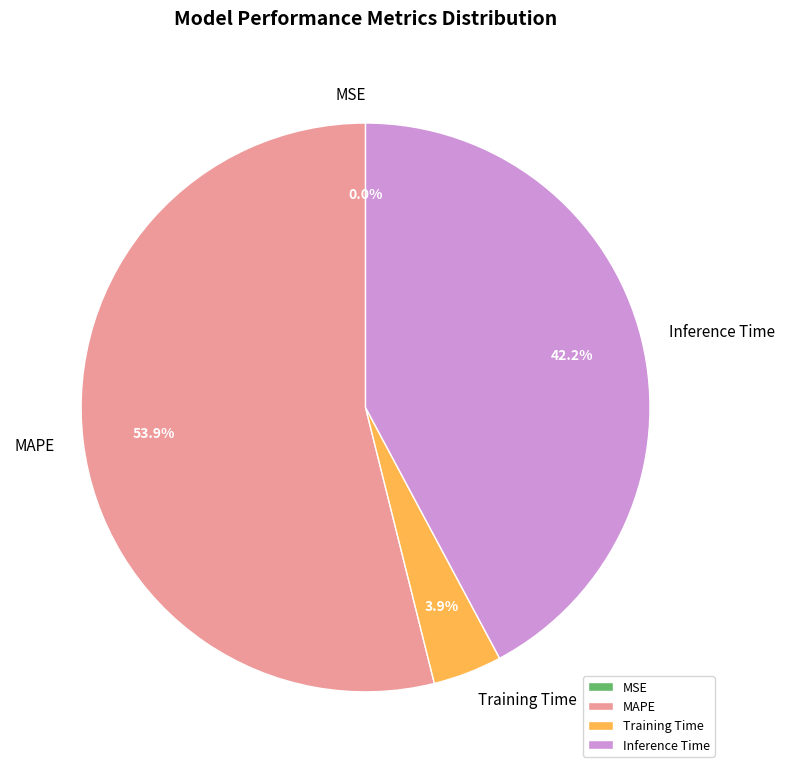

To the nearest percent, what percentage of the pie is Training Time?

4%